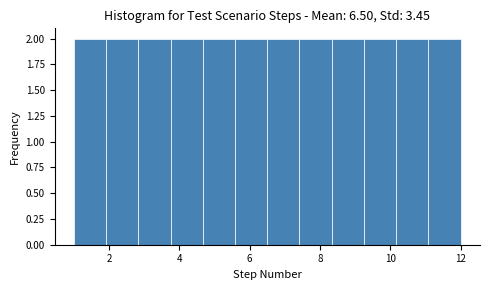

Reading left to right, transcribe this chart: for each bar, give the range it covers on the x-axis and its height. Neither the bar edges nor the heights are printed on the chart, so give them approximately, as read against the axes.

1.0 to 2.0: 2
2.0 to 2.8: 2
2.8 to 3.8: 2
3.8 to 4.6: 2
4.6 to 5.6: 2
5.6 to 6.6: 2
6.6 to 7.4: 2
7.4 to 8.4: 2
8.4 to 9.2: 2
9.2 to 10.2: 2
10.2 to 11.0: 2
11.0 to 12.0: 2